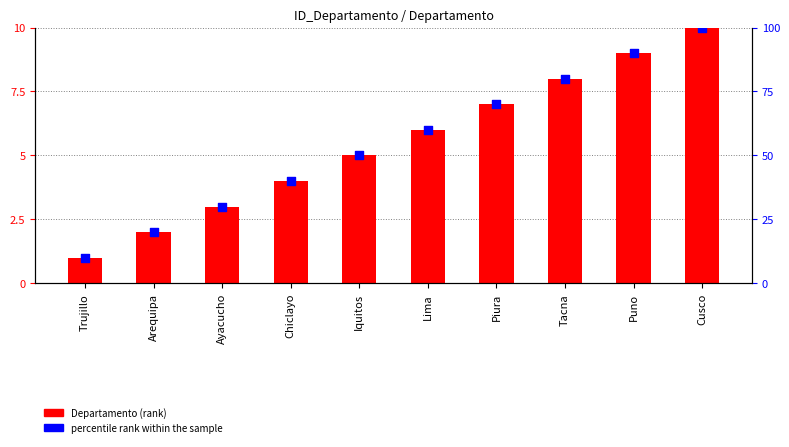

Is the value of Departamento (rank) at Arequipa greater than the value of percentile rank within the sample at Iquitos?

No